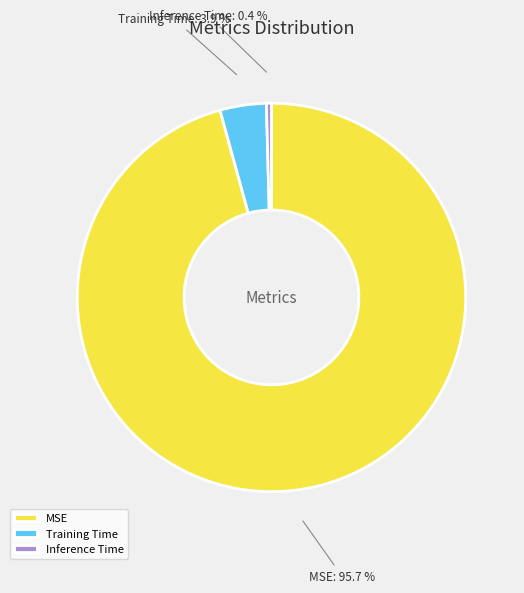

Which category accounts for the majority?

MSE